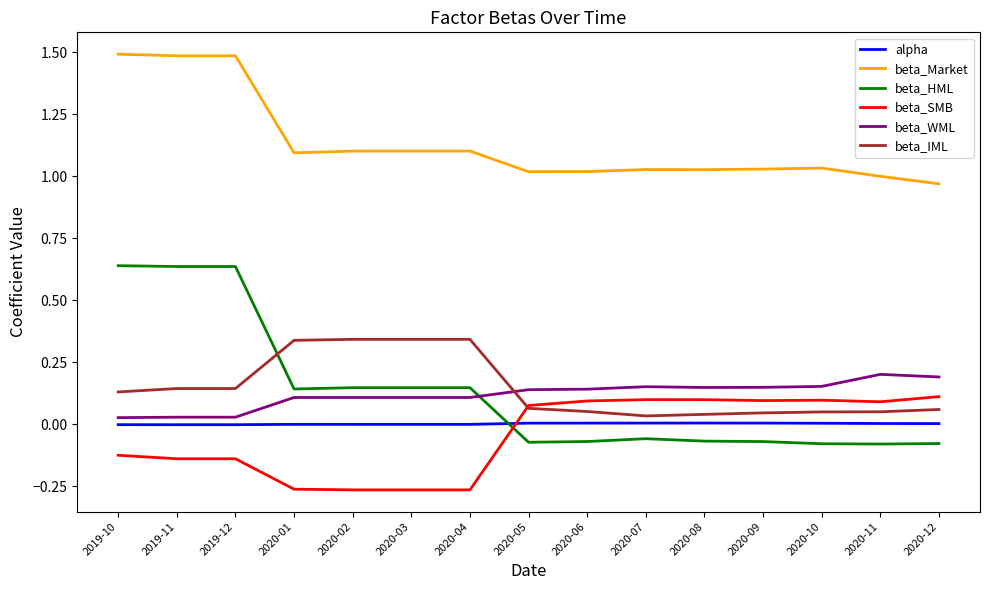

True or false: beta_SMB and beta_HML intersect in this chart.

True